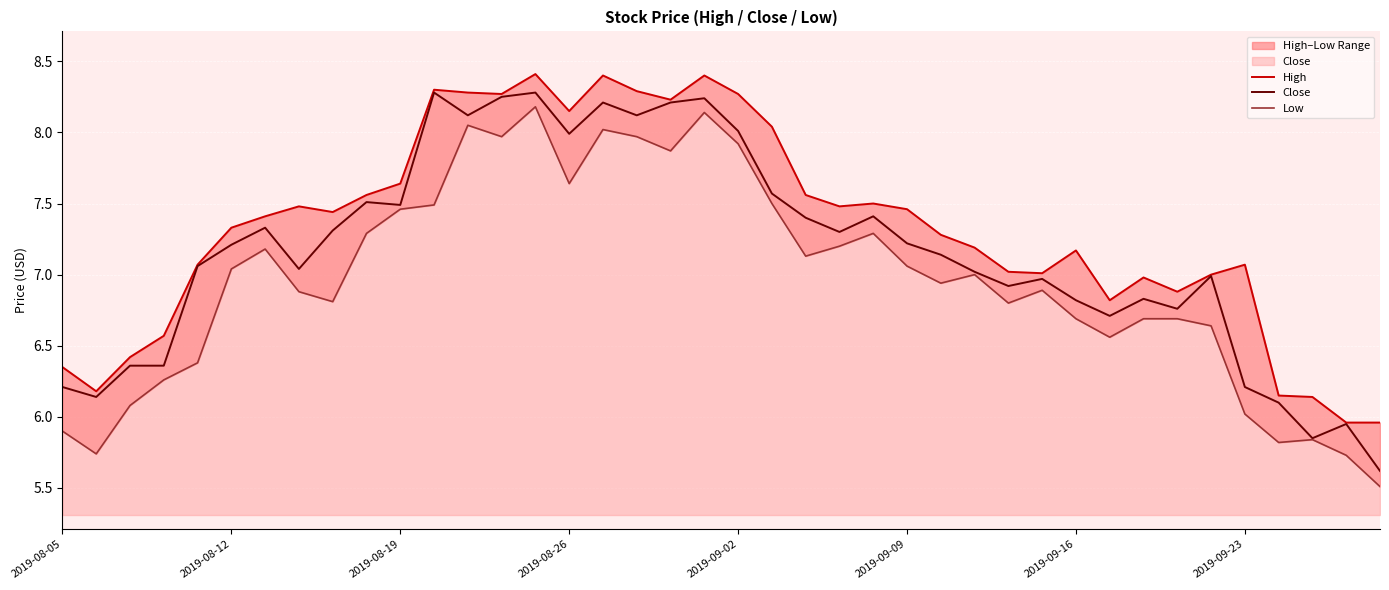

True or false: Low has more than 0 interior local peaks.

True